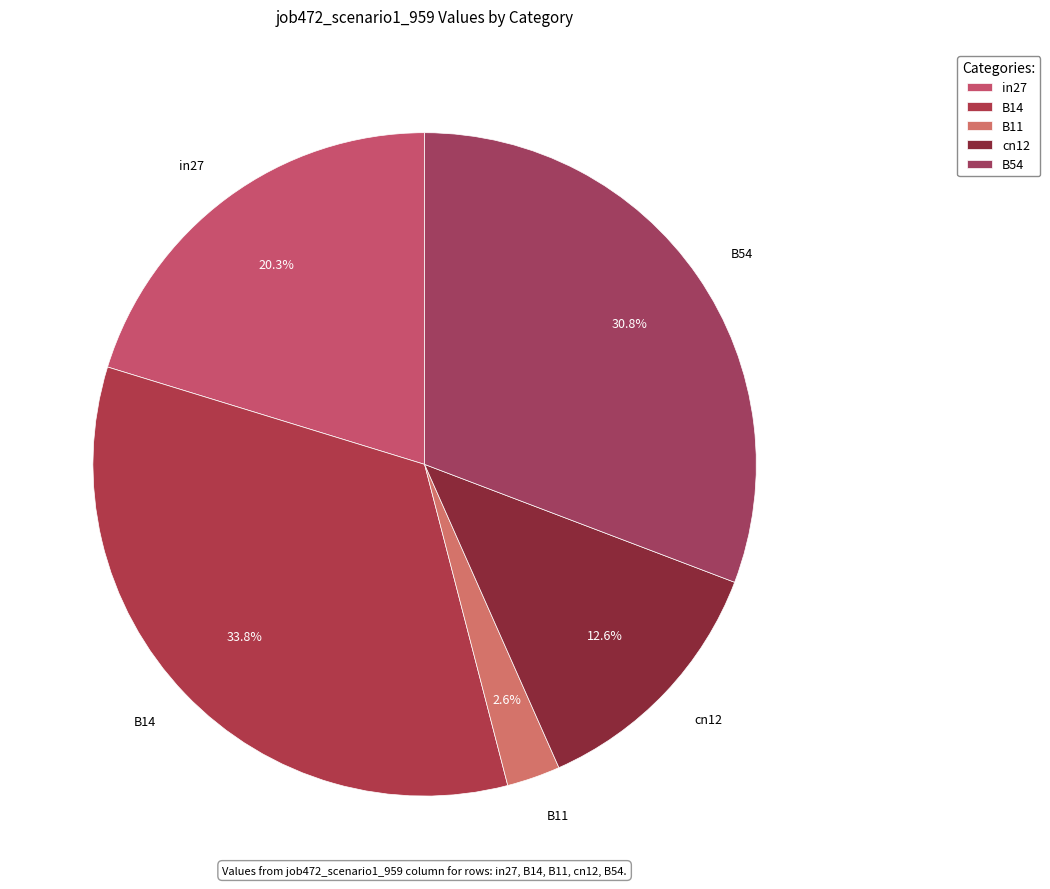

Is it true that B14 is 34% of the pie?

True